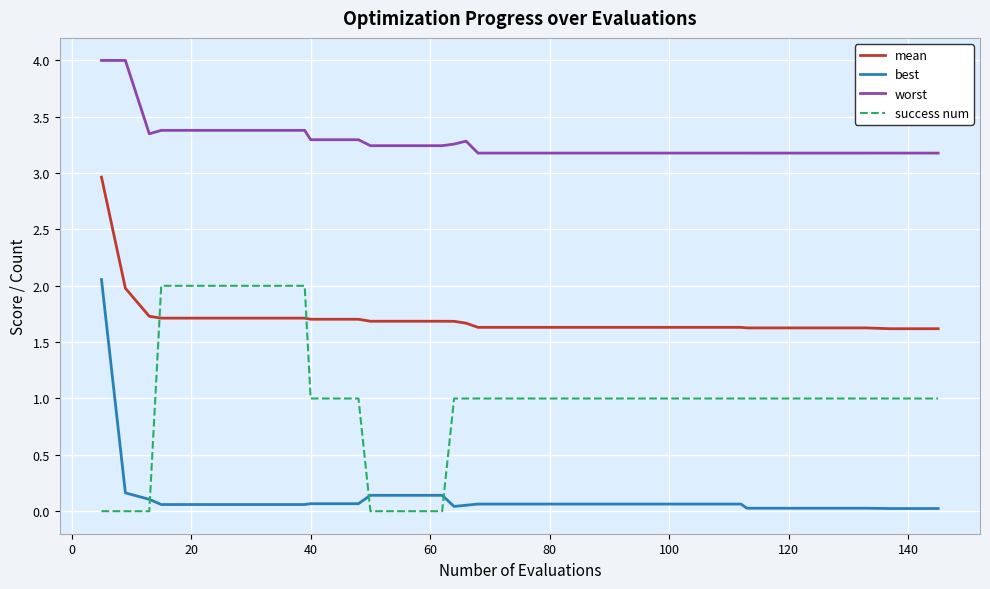

Rank the series by their average value, from lowest to highest.

best, success num, mean, worst